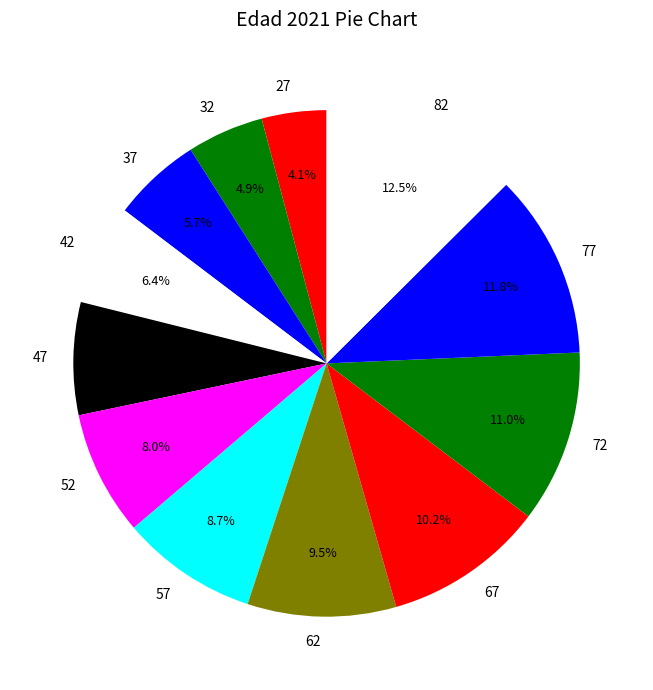

Count the number of slices in the pie.

12